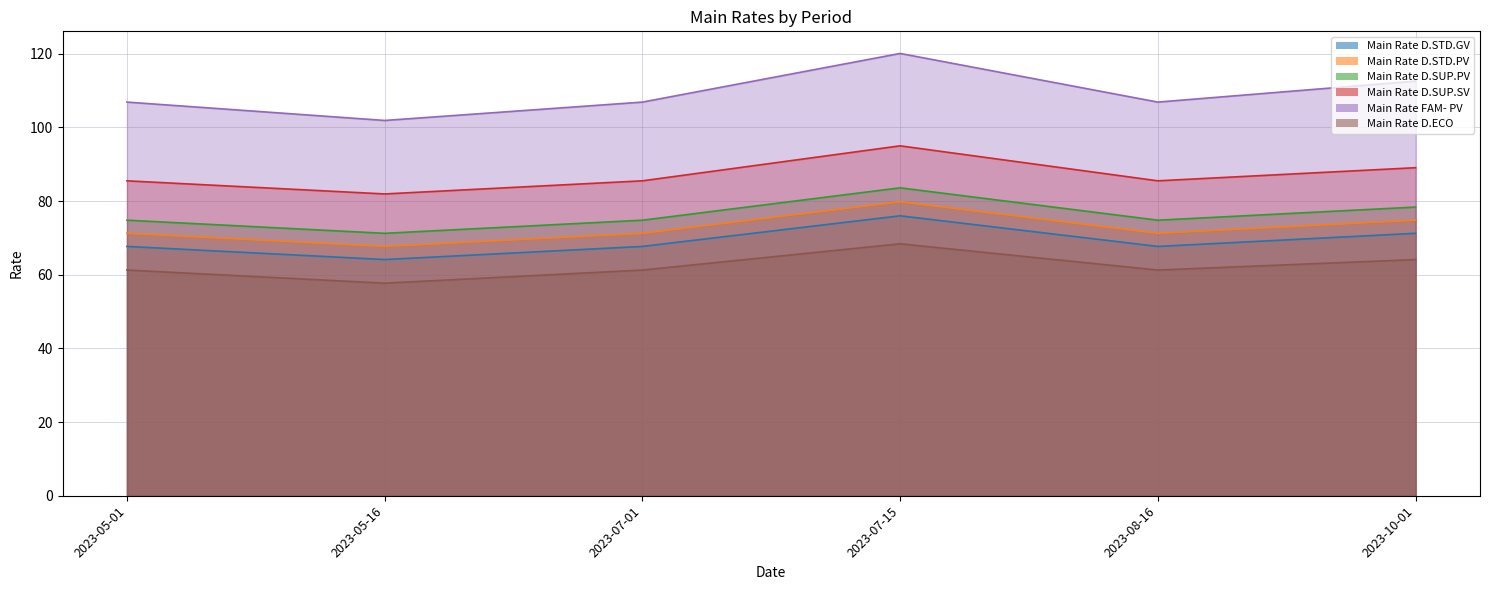

What is the label of the 1st point from the left?

2023-05-01